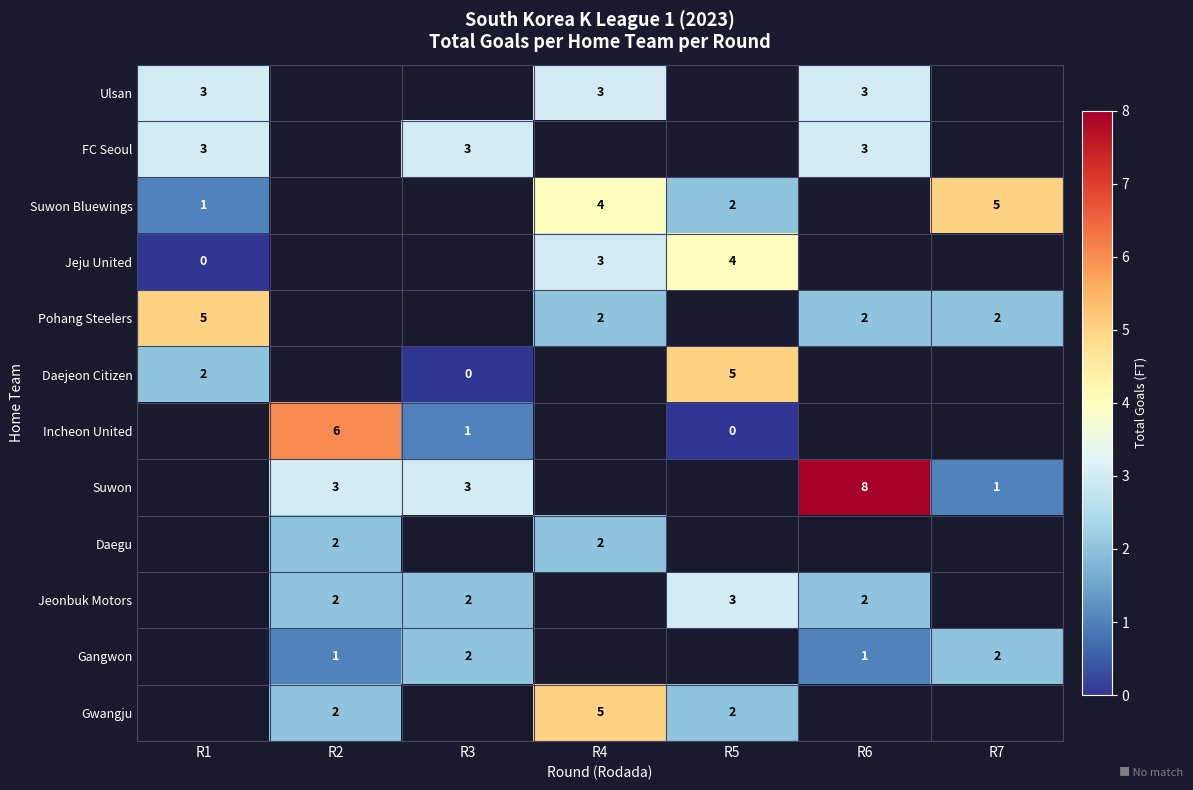

True or false: Pohang Steelers has a value of 1 at R6.

False